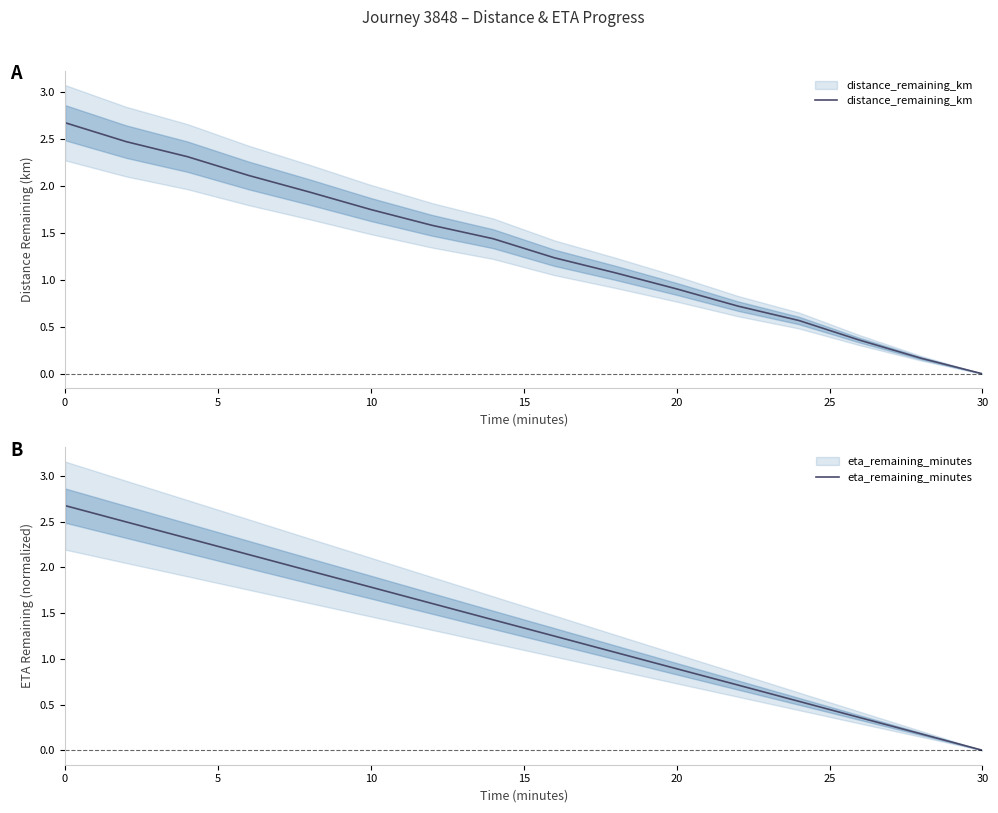

What is the average value of the distance_remaining_km series?

1.3